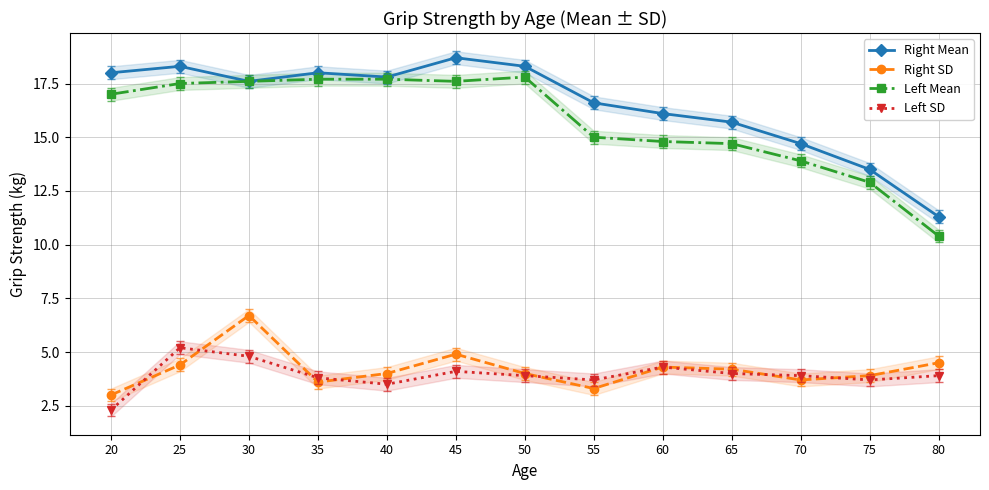

What is the difference between the highest and lowest values at 80?

7.4